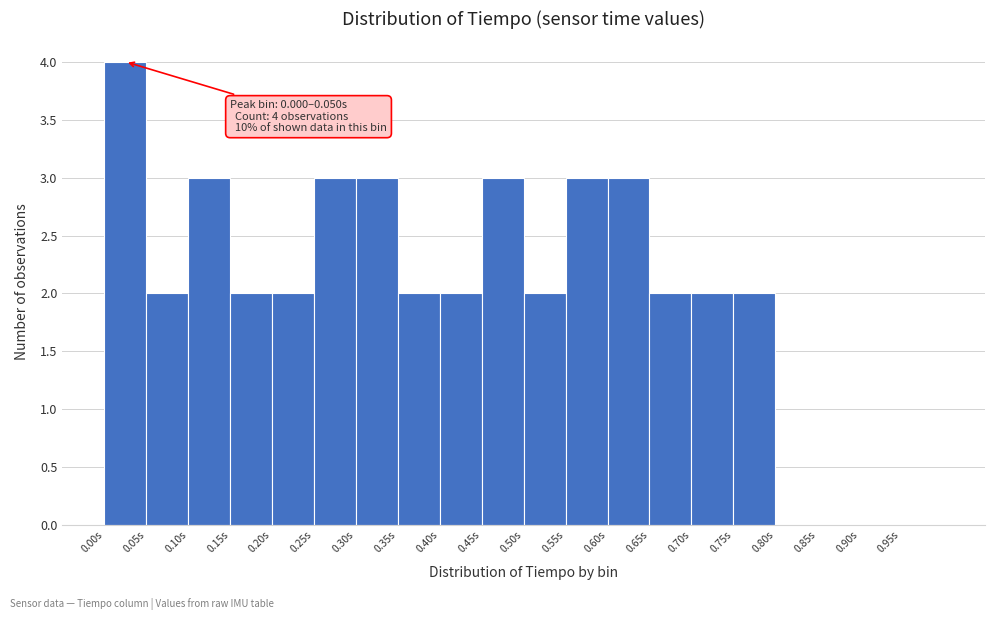

Which range on the x-axis has the tallest bar?

0.000 to 0.050